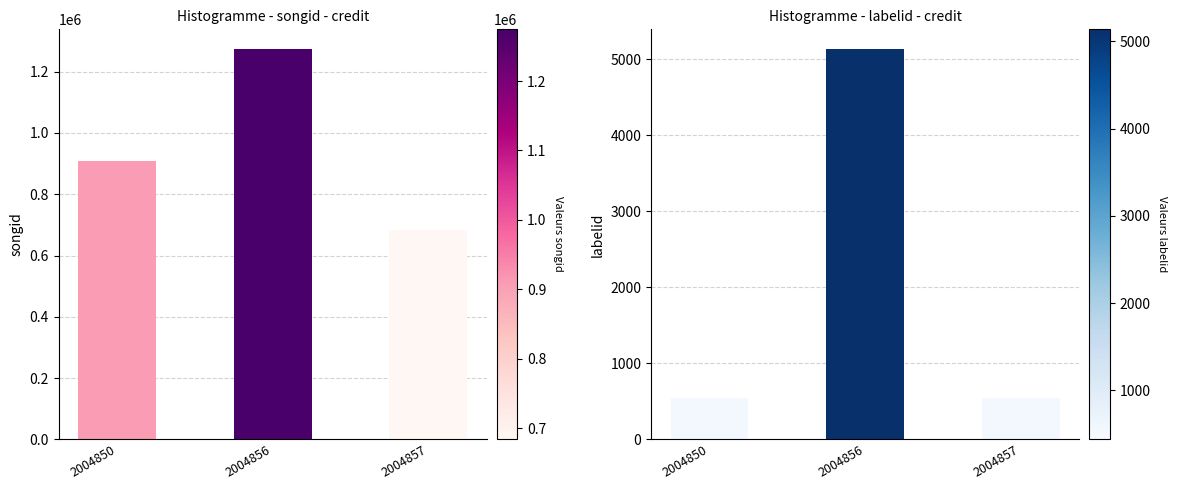

How many bars are there in total?

6